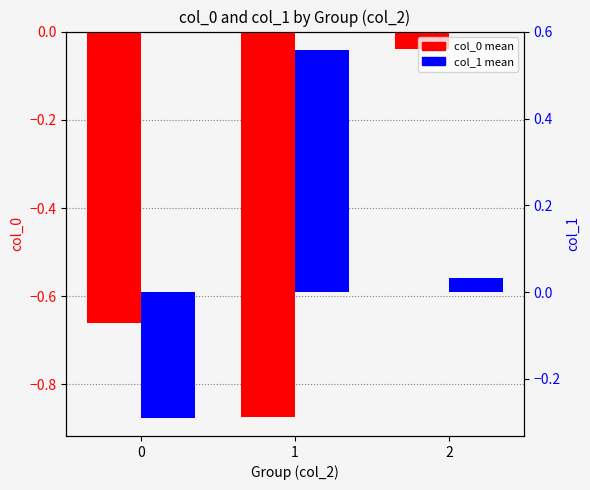

Count the number of categories in the chart.

3